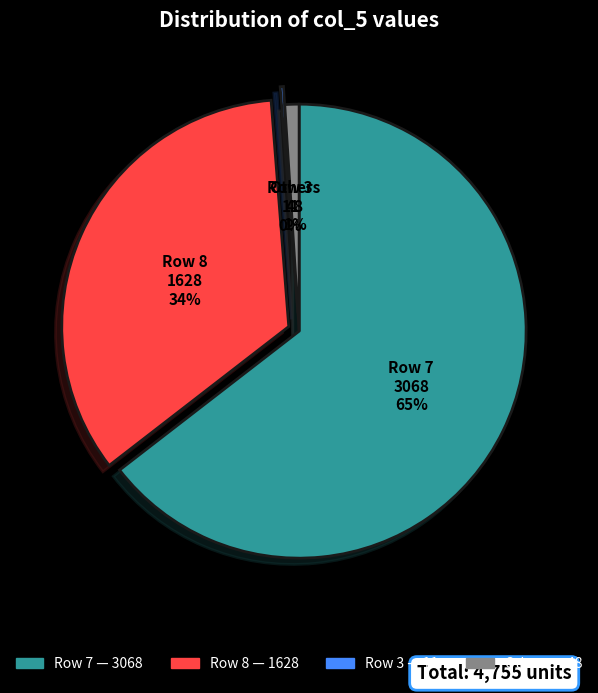

Does any single category account for the majority?

Yes